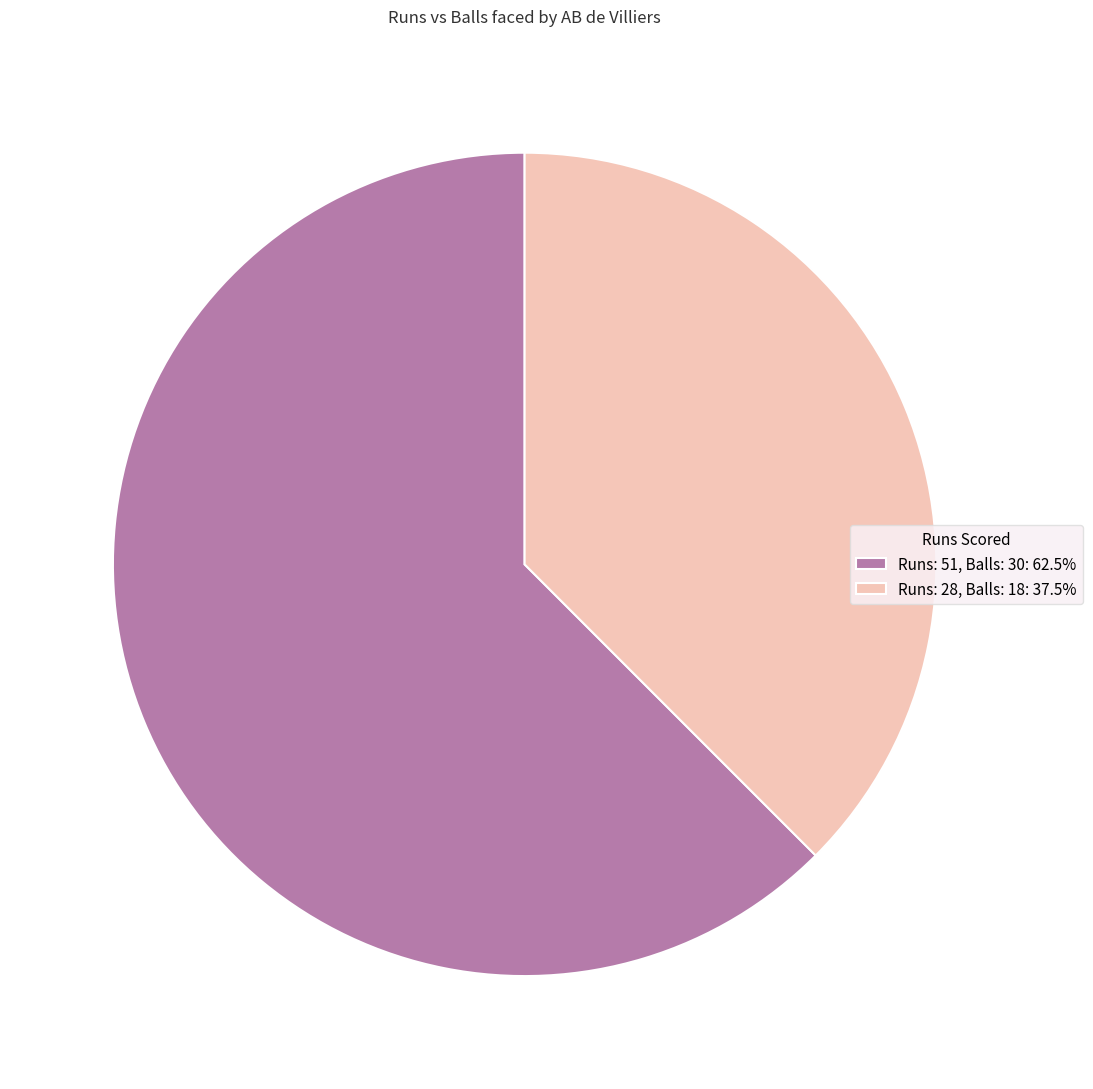

Combined, do Runs: 51, Balls: 30: 62.5% and Runs: 28, Balls: 18: 37.5% account for over 50%?

Yes